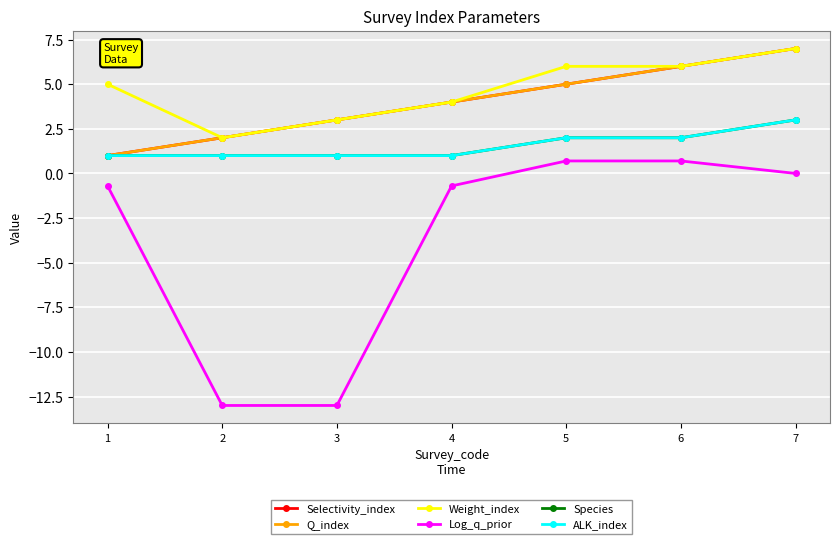

Is this an area chart (filled region under the line)?

No